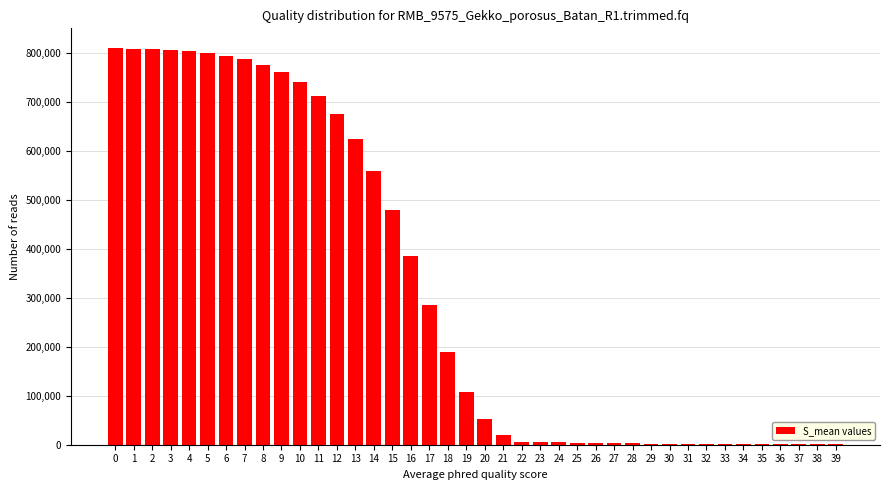

What is the sum of the values at 0 and 14?

1368225.9